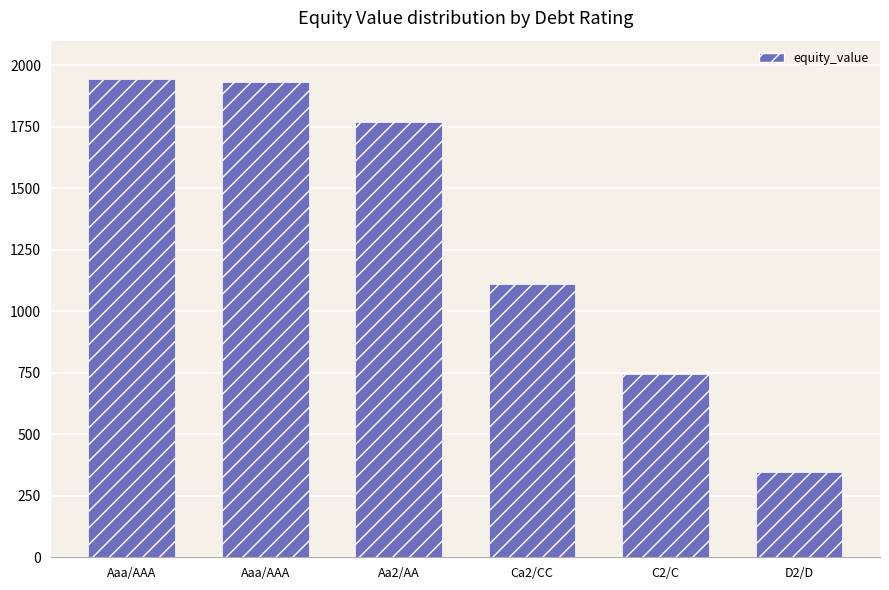

What is the average value?

1307.9